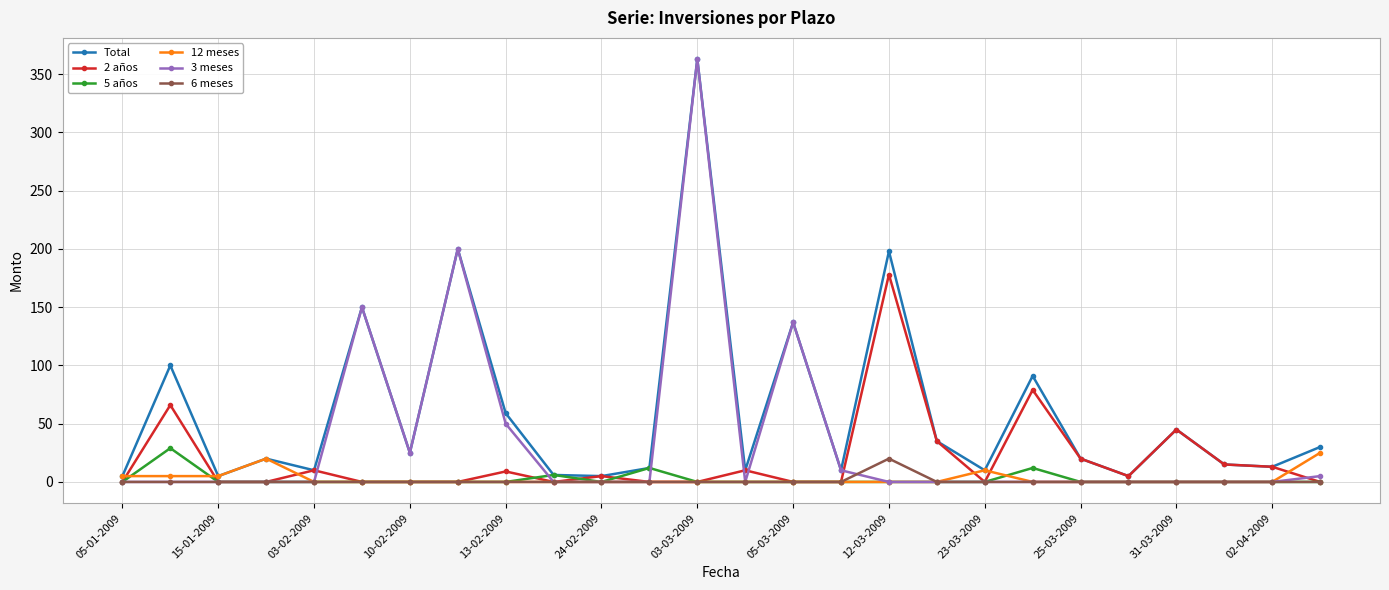

What is the value of the 2 años point at the 11th from the left?

5